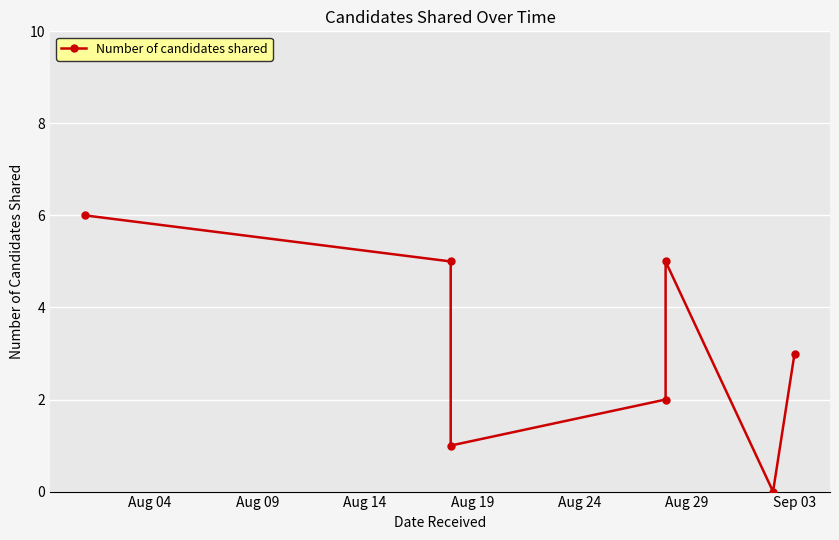

How many values are between 1 and 5?

5